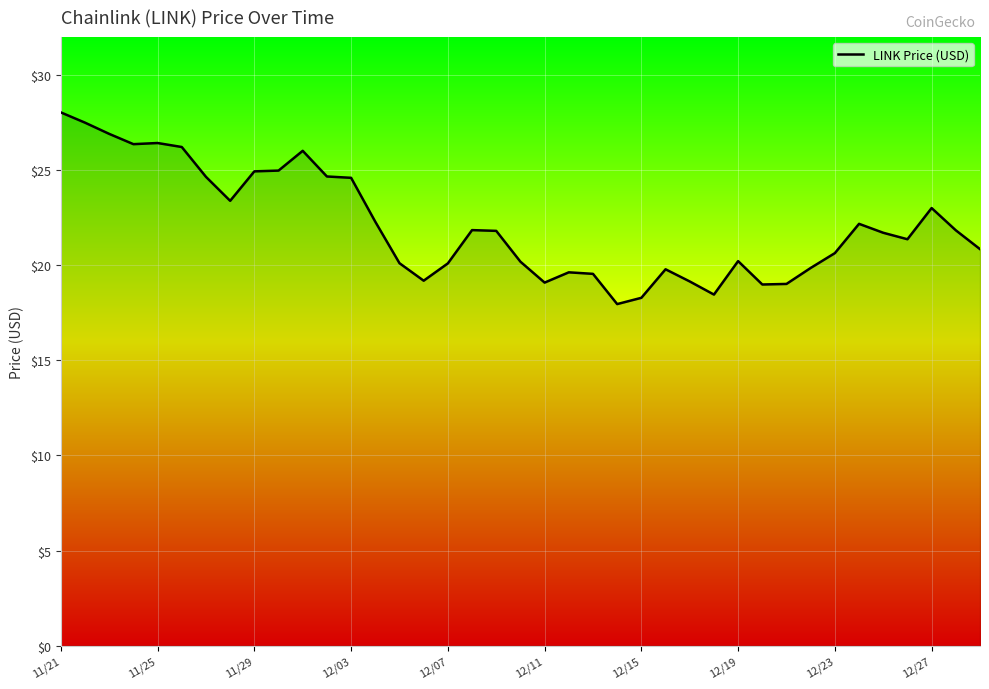

What is the minimum value shown in the chart?

18.0